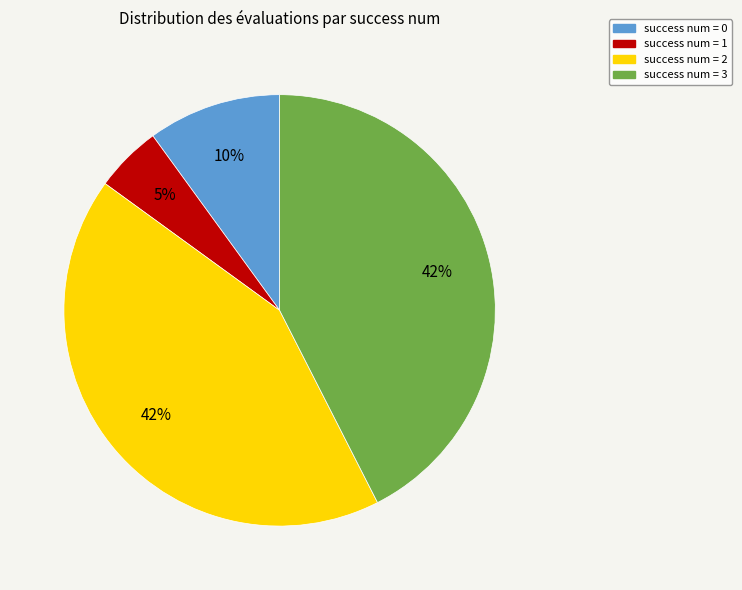

To the nearest percent, what is the average slice percentage?

25%